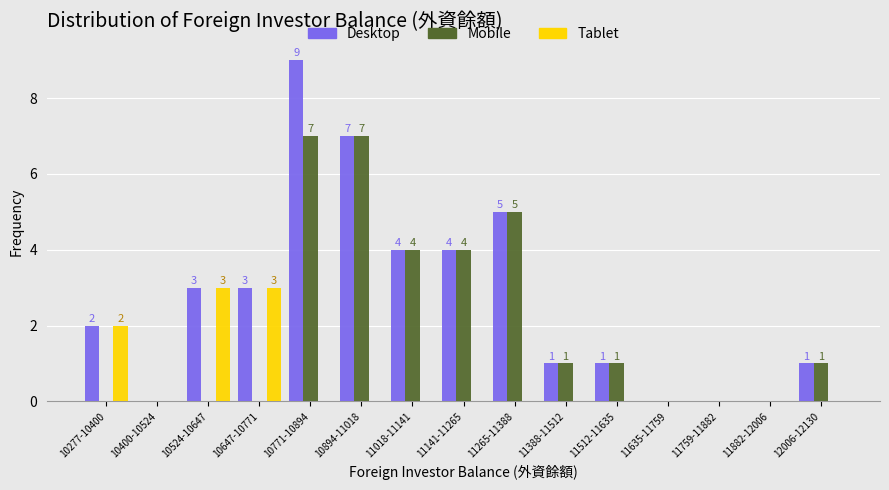

What is the total value across all series at 10524-10647?

6